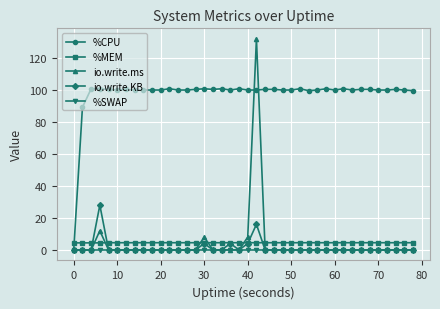

What is the value of the %MEM point at the 2nd from the left?

4.4